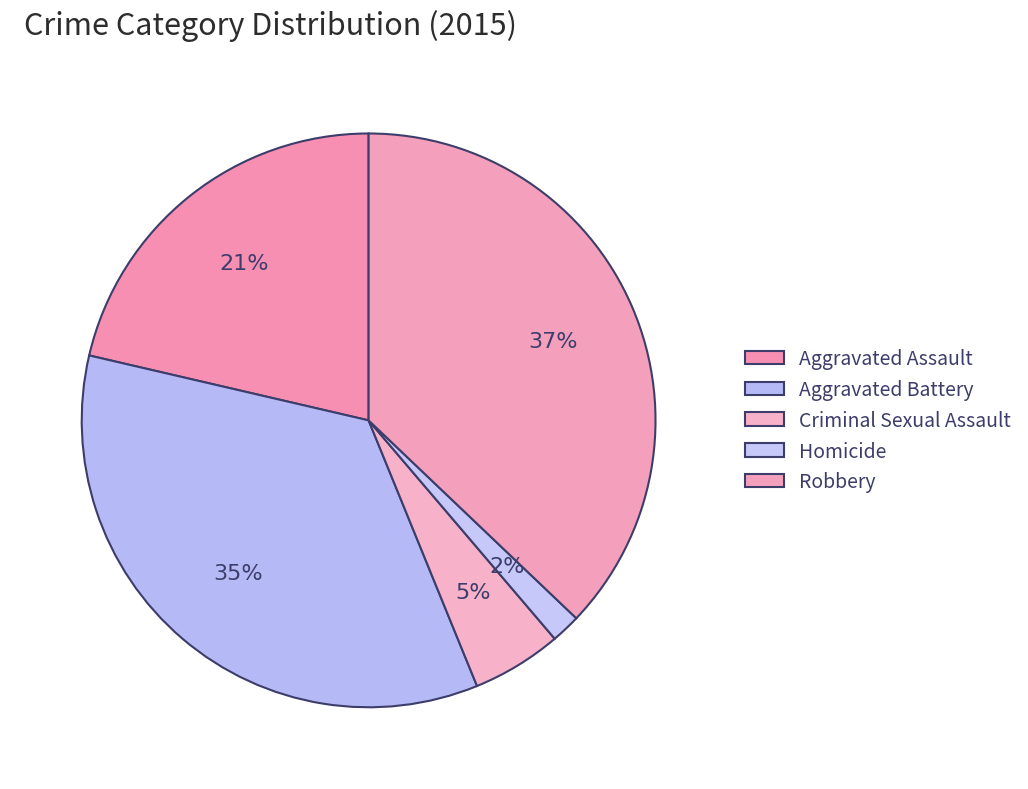

True or false: Robbery accounts for 37% of the total.

True